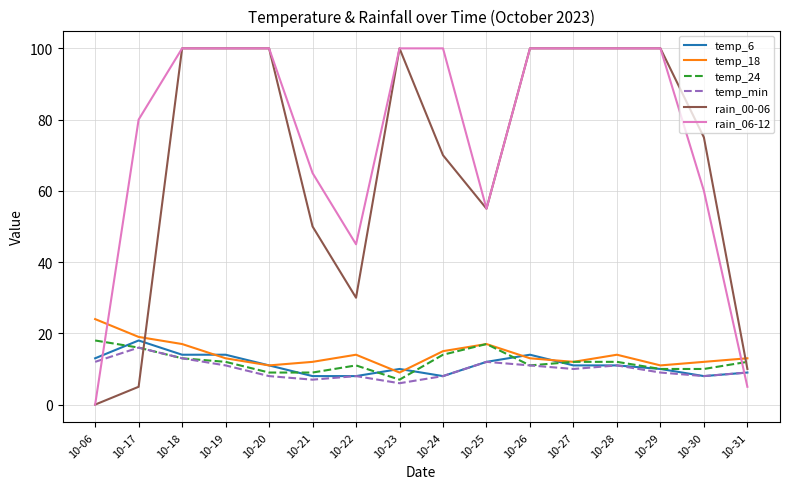

Reading right to left, extract all data points from this chart.

temp_6: 10-31=9	10-30=8	10-29=10	10-28=11	10-27=11	10-26=14	10-25=12	10-24=8	10-23=10	10-22=8	10-21=8	10-20=11	10-19=14	10-18=14	10-17=18	10-06=13
temp_18: 10-31=13	10-30=12	10-29=11	10-28=14	10-27=12	10-26=13	10-25=17	10-24=15	10-23=9	10-22=14	10-21=12	10-20=11	10-19=13	10-18=17	10-17=19	10-06=24
temp_24: 10-31=12	10-30=10	10-29=10	10-28=12	10-27=12	10-26=11	10-25=17	10-24=14	10-23=7	10-22=11	10-21=9	10-20=9	10-19=12	10-18=13	10-17=16	10-06=18
temp_min: 10-31=9	10-30=8	10-29=9	10-28=11	10-27=10	10-26=11	10-25=12	10-24=8	10-23=6	10-22=8	10-21=7	10-20=8	10-19=11	10-18=13	10-17=16	10-06=12
rain_00-06: 10-31=10	10-30=75	10-29=100	10-28=100	10-27=100	10-26=100	10-25=55	10-24=70	10-23=100	10-22=30	10-21=50	10-20=100	10-19=100	10-18=100	10-17=5	10-06=0
rain_06-12: 10-31=5	10-30=60	10-29=100	10-28=100	10-27=100	10-26=100	10-25=55	10-24=100	10-23=100	10-22=45	10-21=65	10-20=100	10-19=100	10-18=100	10-17=80	10-06=0